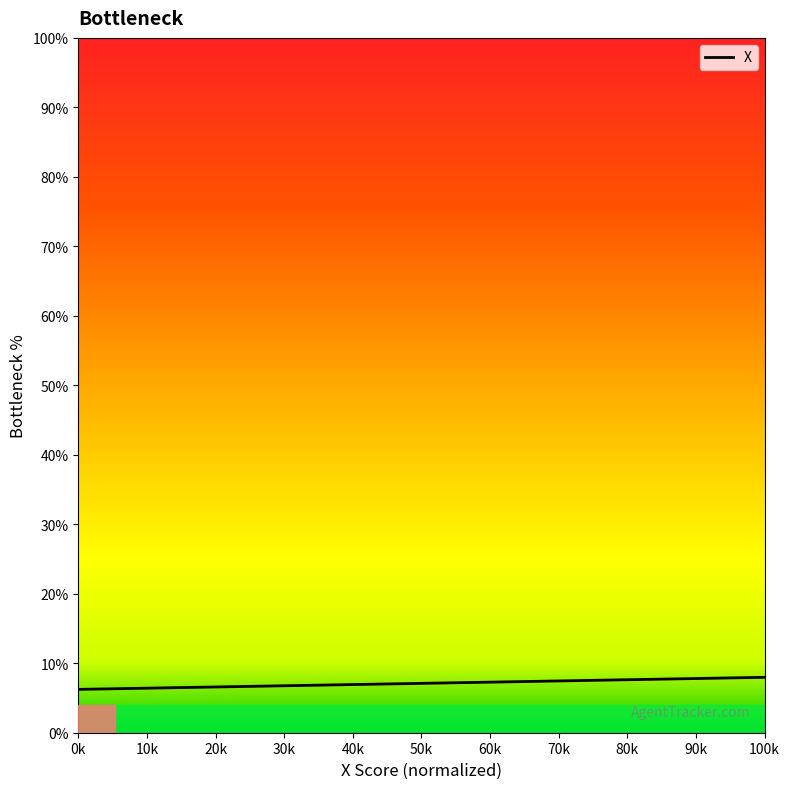

What is the greatest value displayed?

8.0